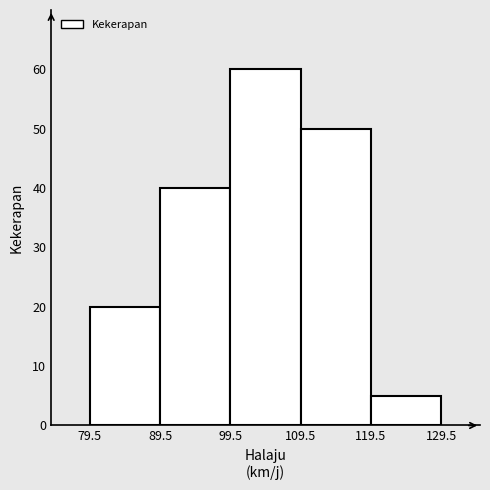

Over which range of the x-axis is the bar tallest?

99.5 to 109.5